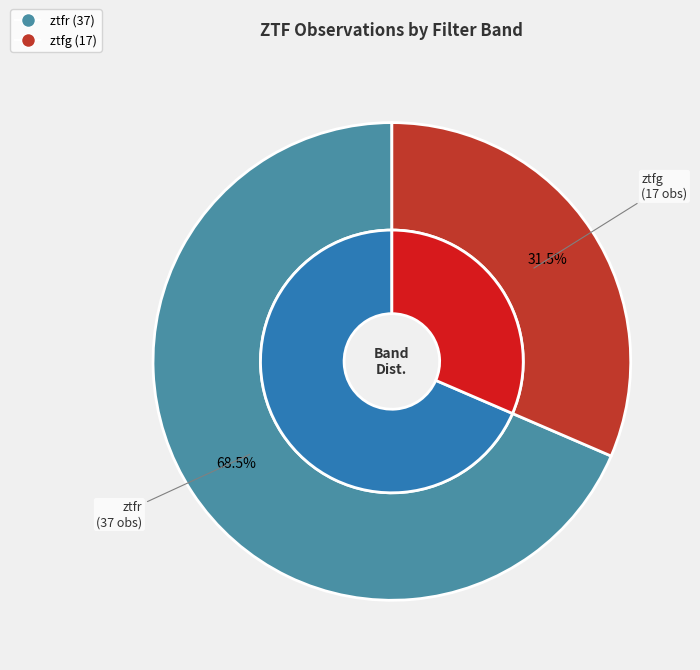

To the nearest percent, what is the difference between the largest and smallest slice percentages?

37%